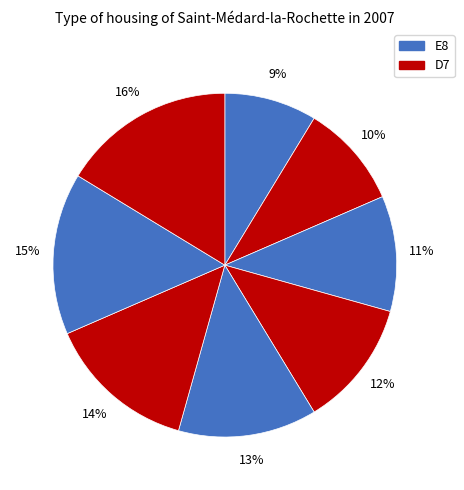

Count the number of slices in the pie.

8